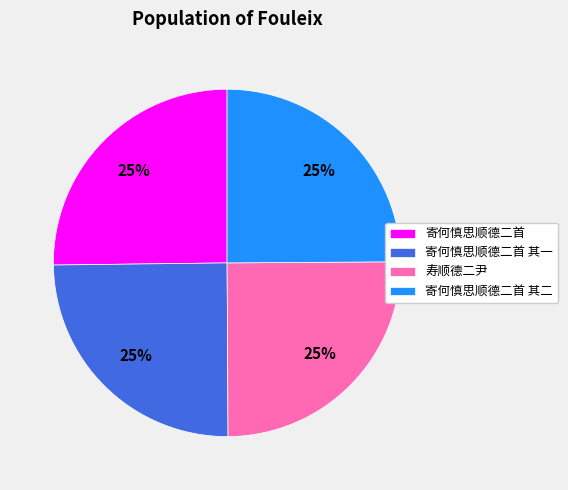

What is the ratio of the value at 寿顺德二尹 to the value at 寄何慎思顺德二首 其一?

1.0